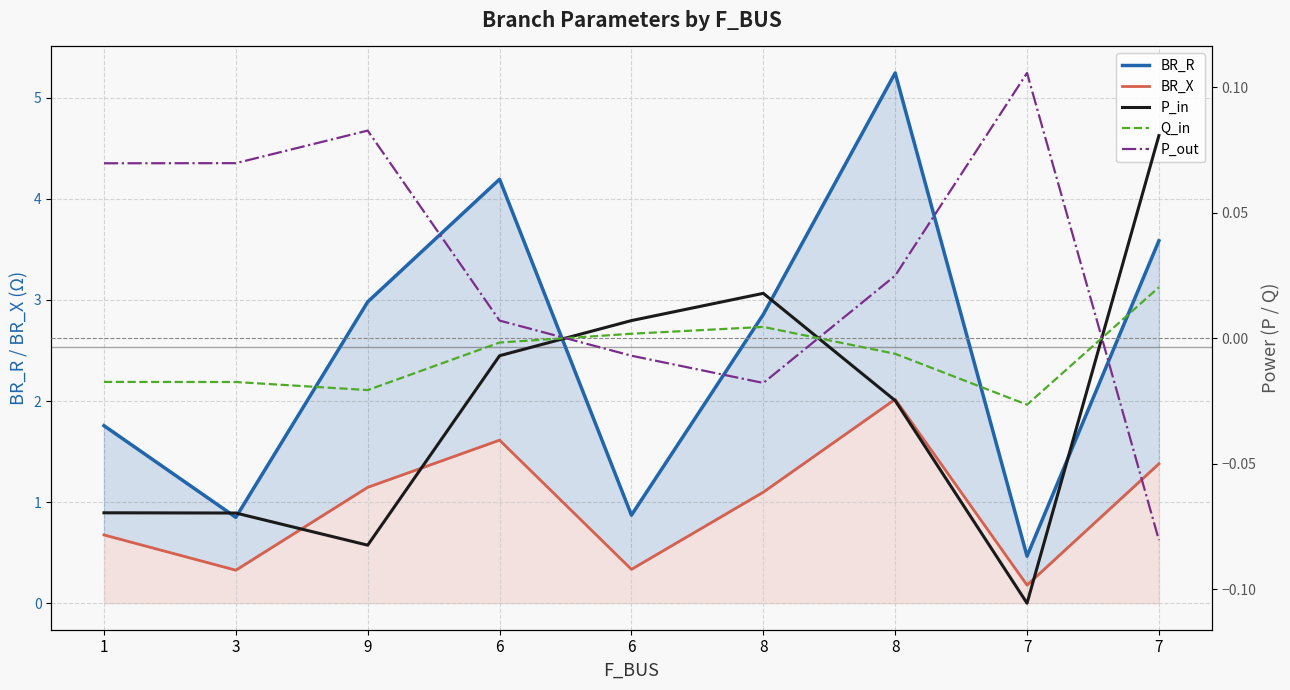

What is the highest value of the BR_X series?

2.0